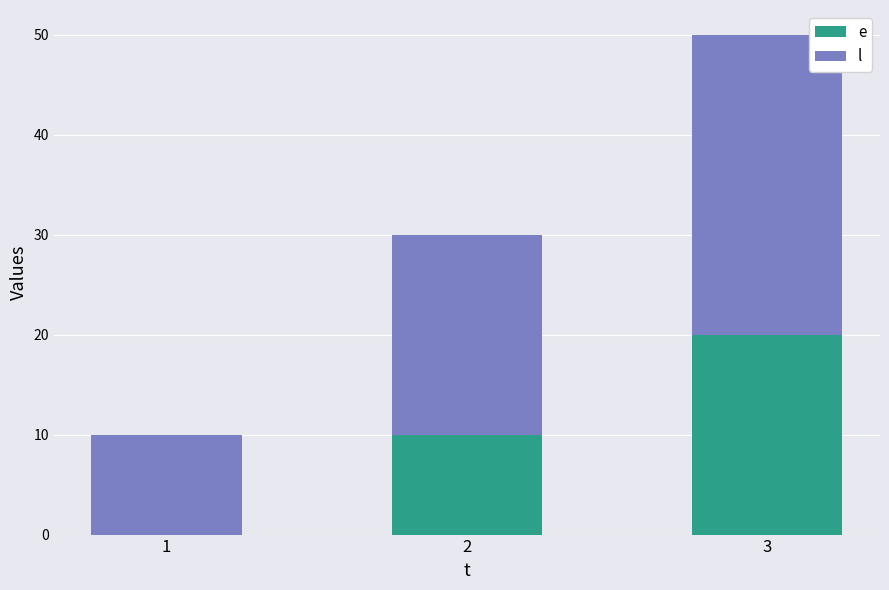

At which category is the sum across all series the highest?

3